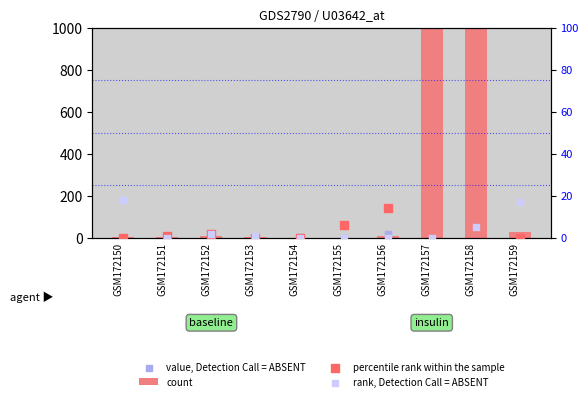

Which series contains the lowest Y value?

count